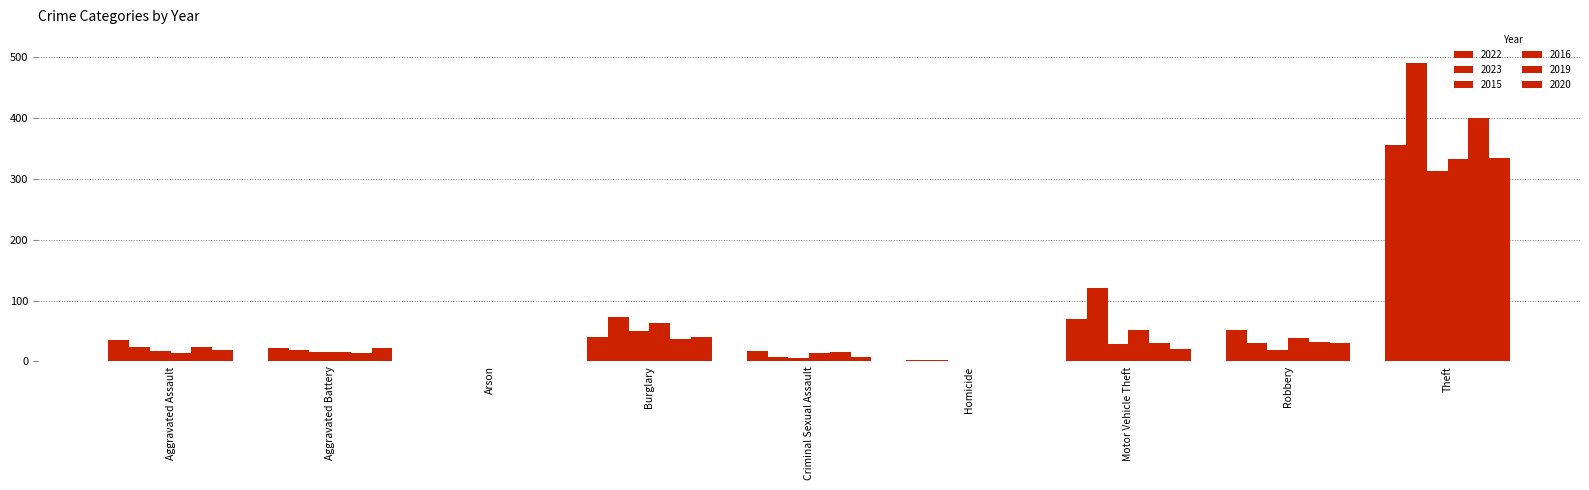

How many data points does each series have?

9